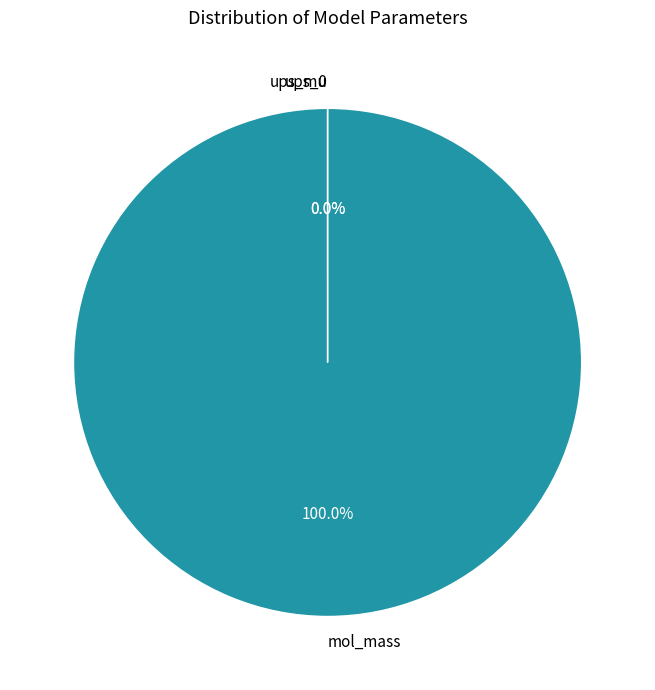

Which category has the biggest portion of the pie?

mol_mass